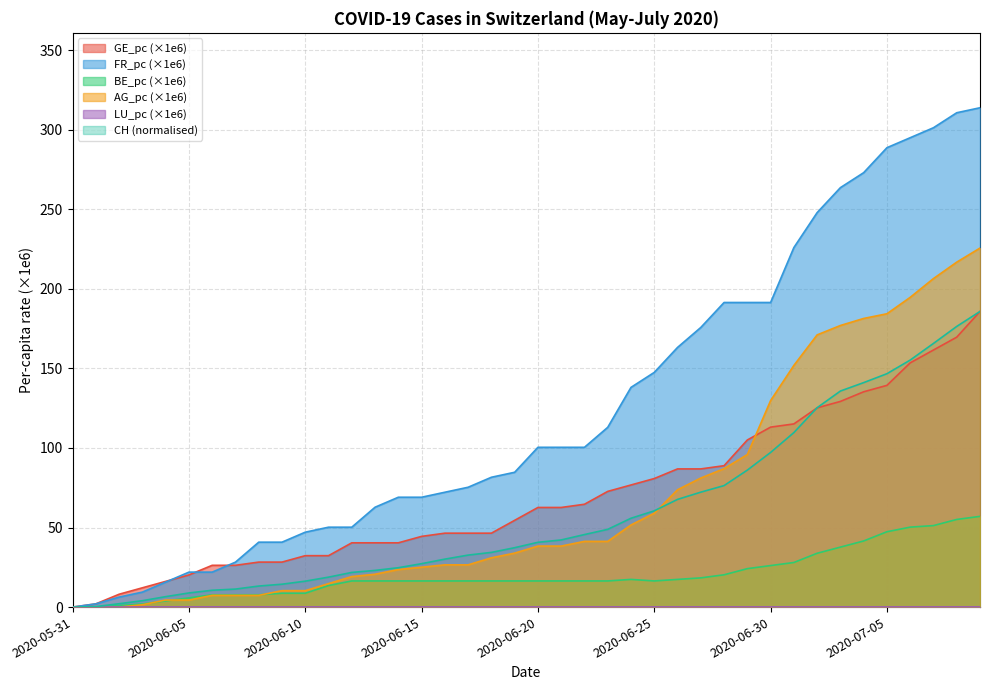

How many values in the BE_pc series are below 16?

12